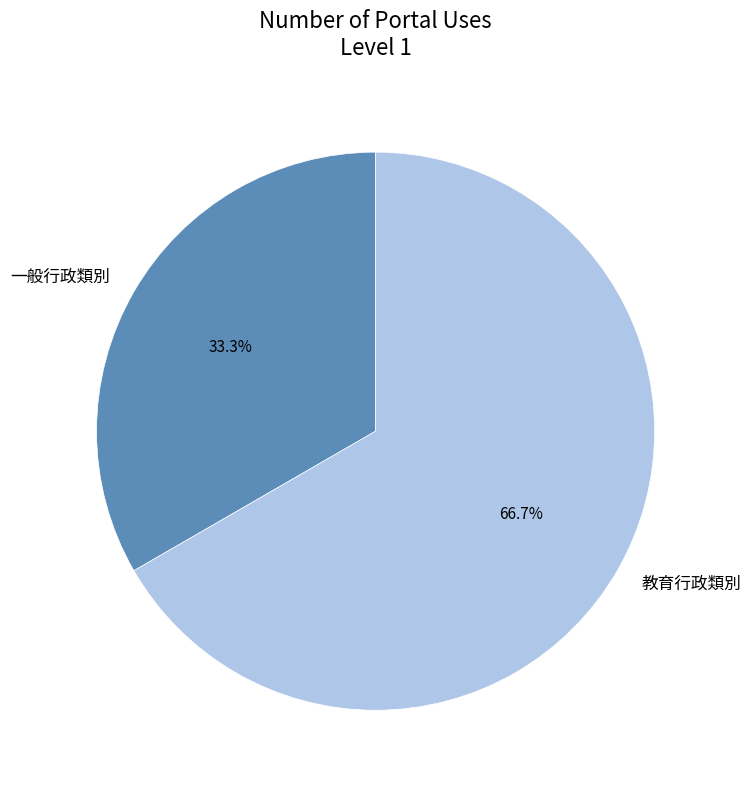

Approximately how many times larger is the value at 一般行政類別 compared to 教育行政類別?

0.5